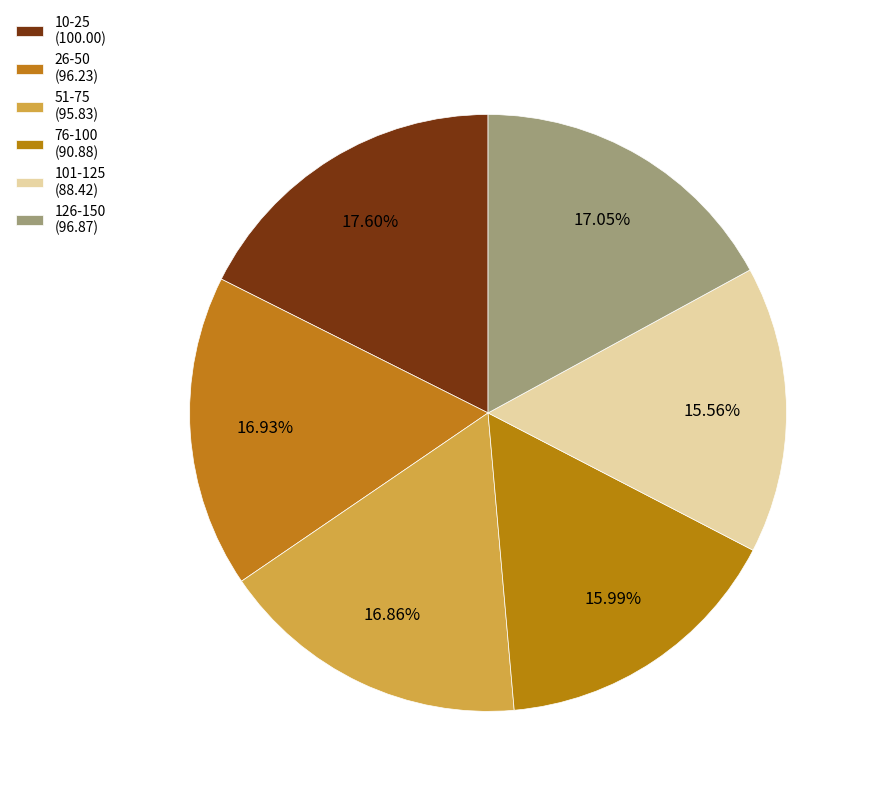

The 10-25 slice represents 18% of the pie. True or false?

True